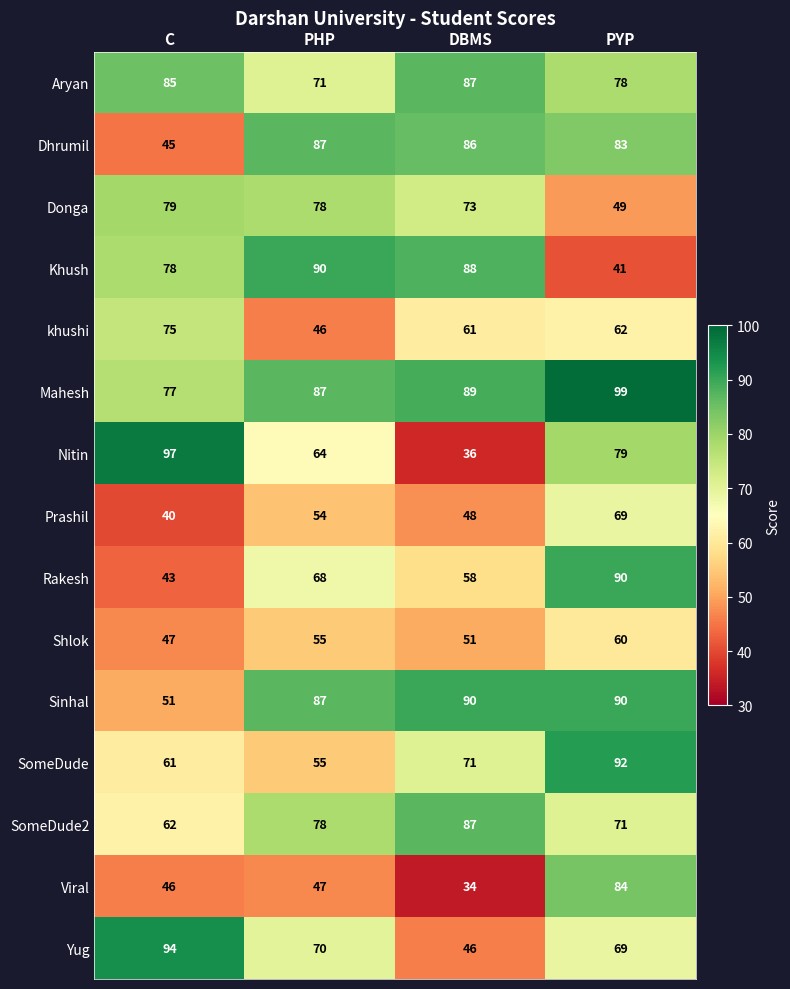

Count the SomeDude values in the range 61 to 92.

3